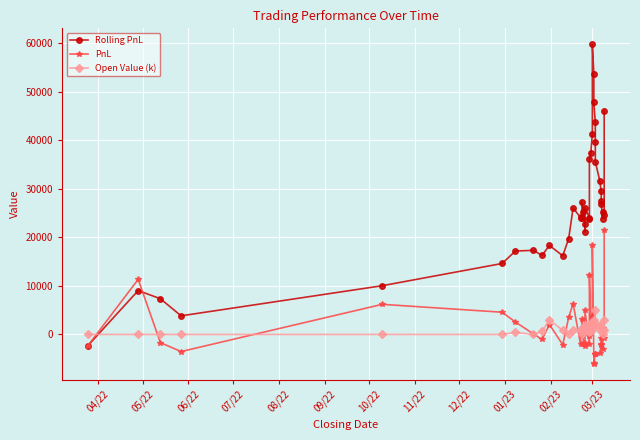

True or false: Open Value (k) and Rolling PnL cross at least once.

True